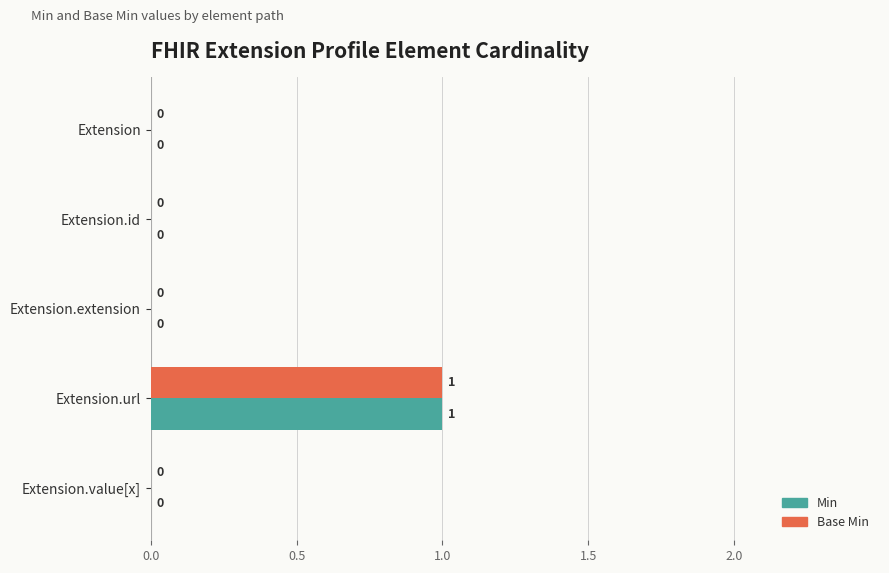

Is the value of Base Min at Extension.extension greater than the value of Min at Extension.url?

No